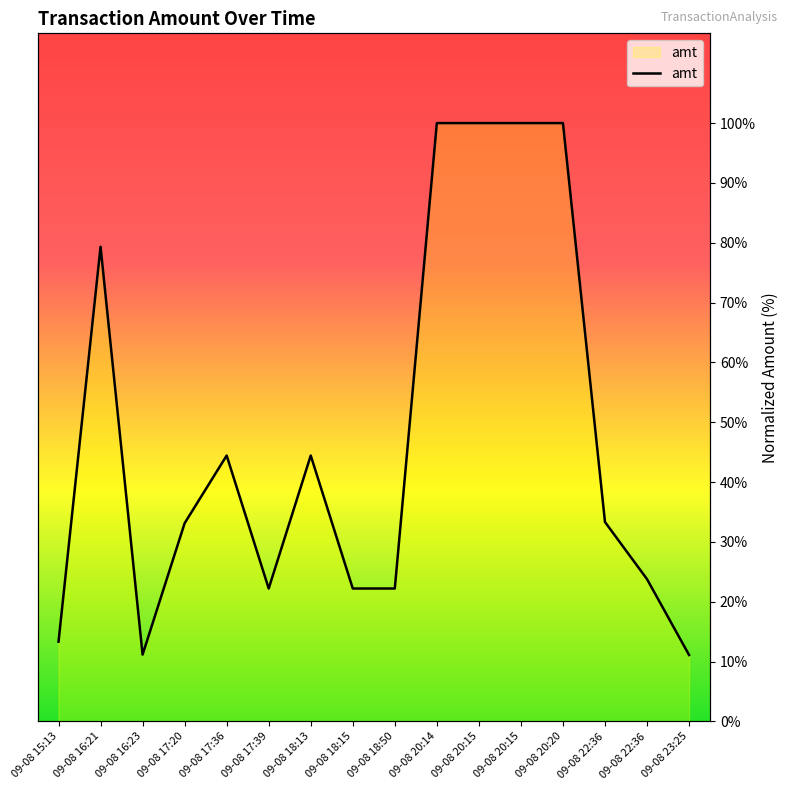

What is the approximate value at 09-08 16:23?

11.2